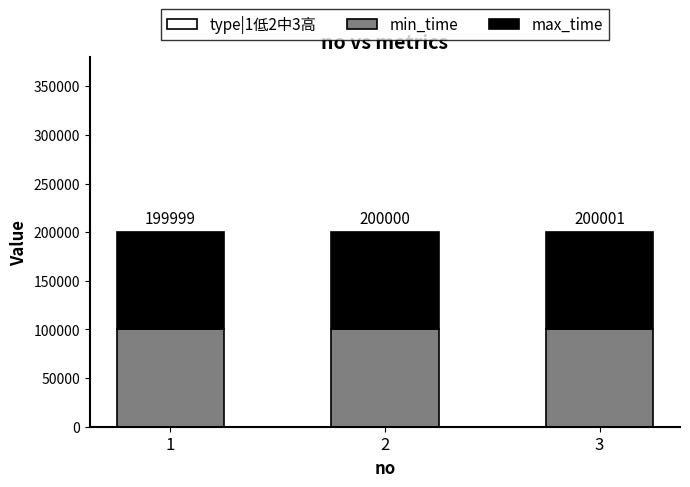

What is the sum of all type|1低2中3高 values?

6